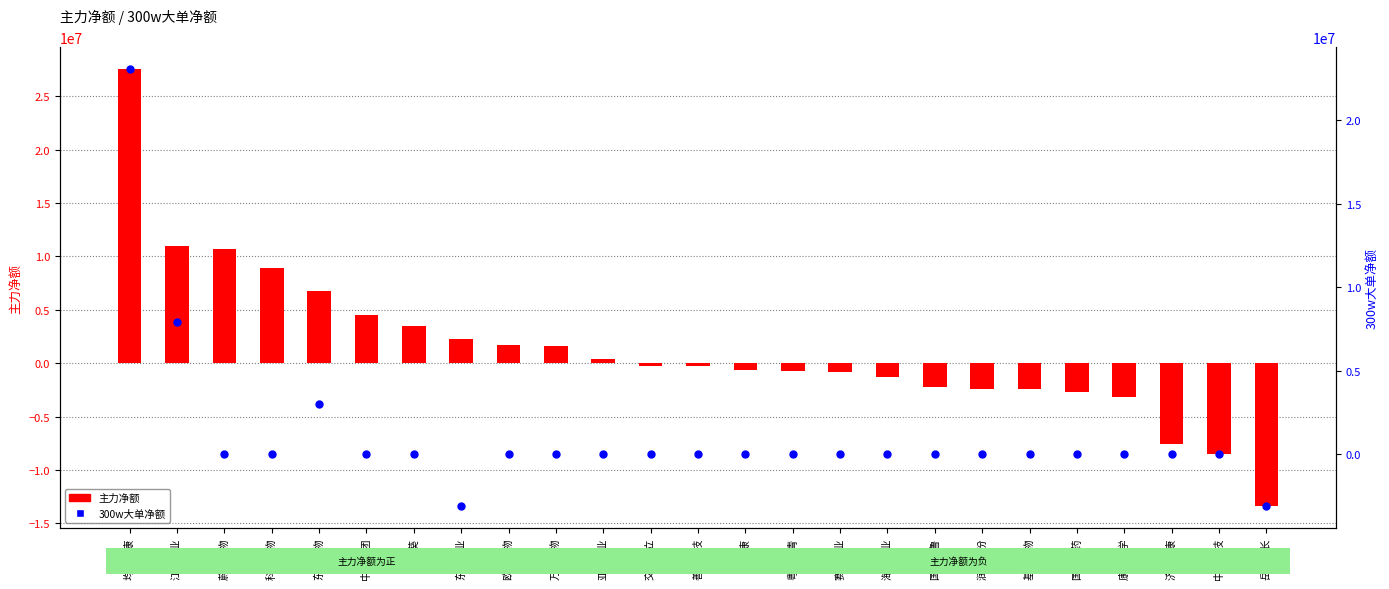

Which series has the largest total across all categories?

主力净额